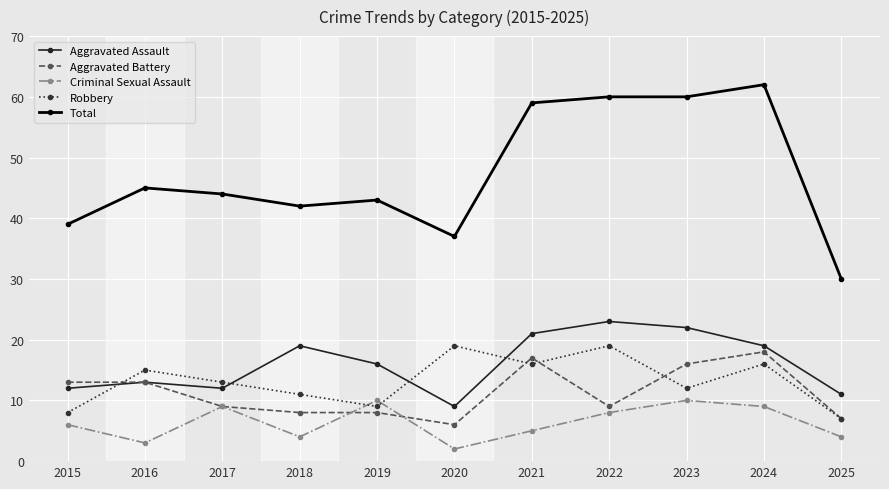

True or false: Robbery and Total cross at least once.

False